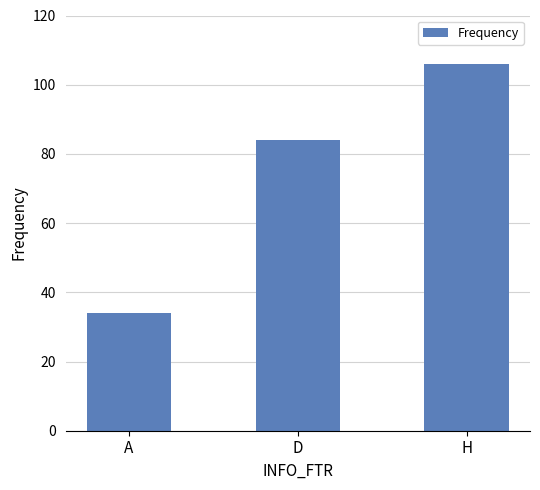

What is the greatest value displayed?

106